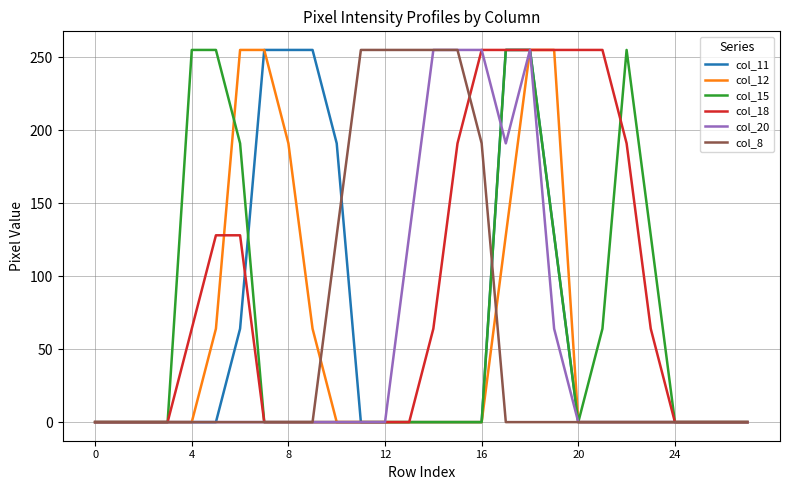

Which series has the largest total across all categories?

col_18